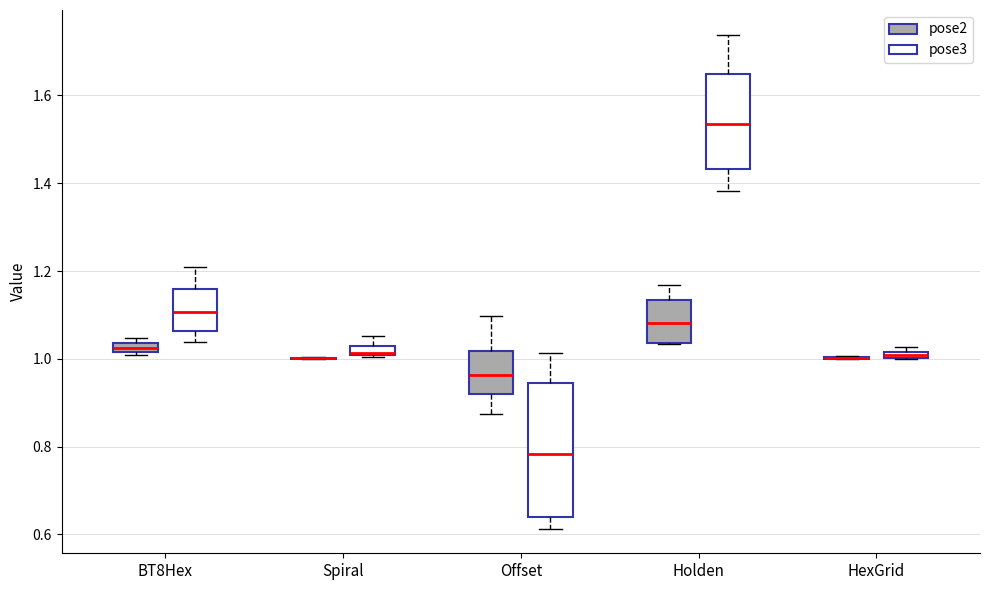

Where is the lower edge of the box for BT8Hex (pose3) on the y-axis? The values are not printed on the chart, so give them approximately, as read against the axis.

1.06